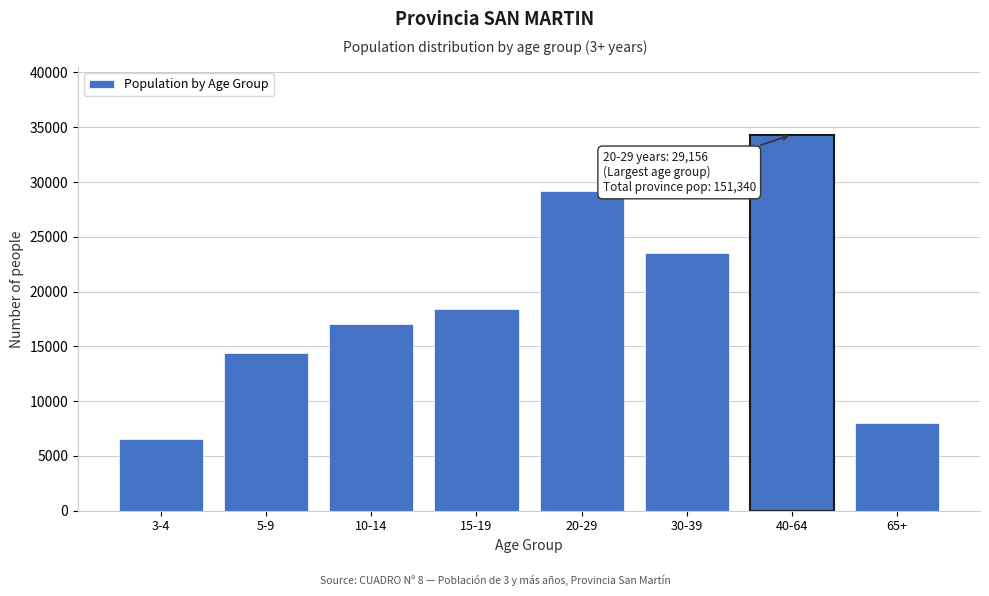

Reading left to right, extract all data points from this chart.

3-4=6547	5-9=14367	10-14=17069	15-19=18393	20-29=29156	30-39=23507	40-64=34319	65+=7982